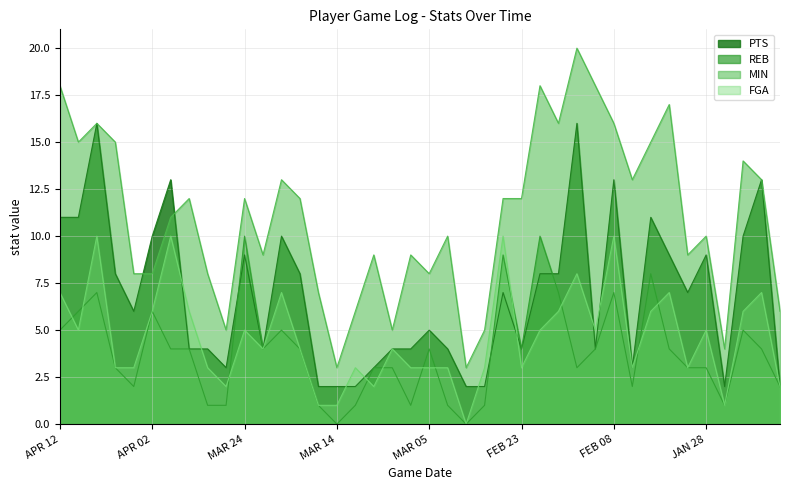

How many distinct data groups are displayed?

4